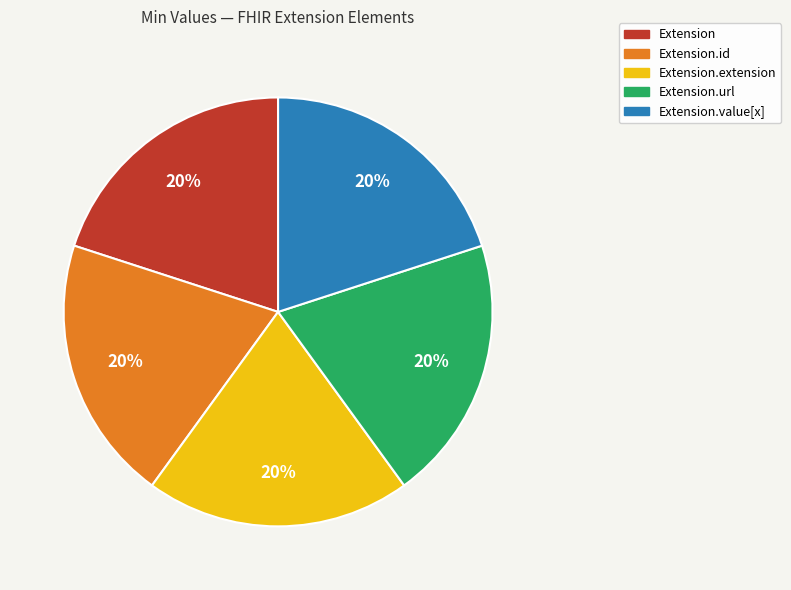

Is there a majority slice in this chart?

No